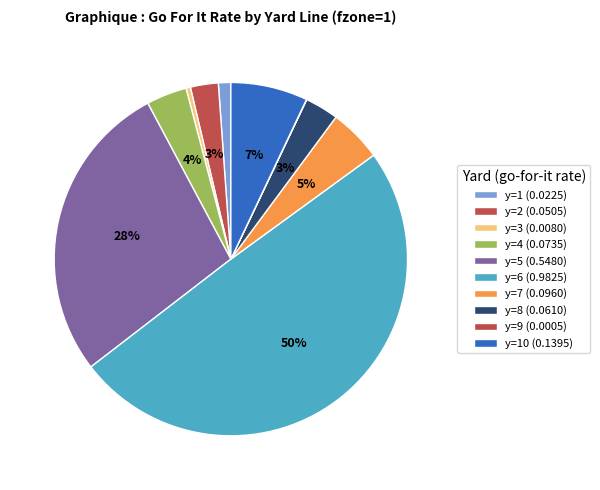

Rank the categories by value from highest to lowest.

y=6, y=5, y=10, y=7, y=4, y=8, y=2, y=1, y=3, y=9